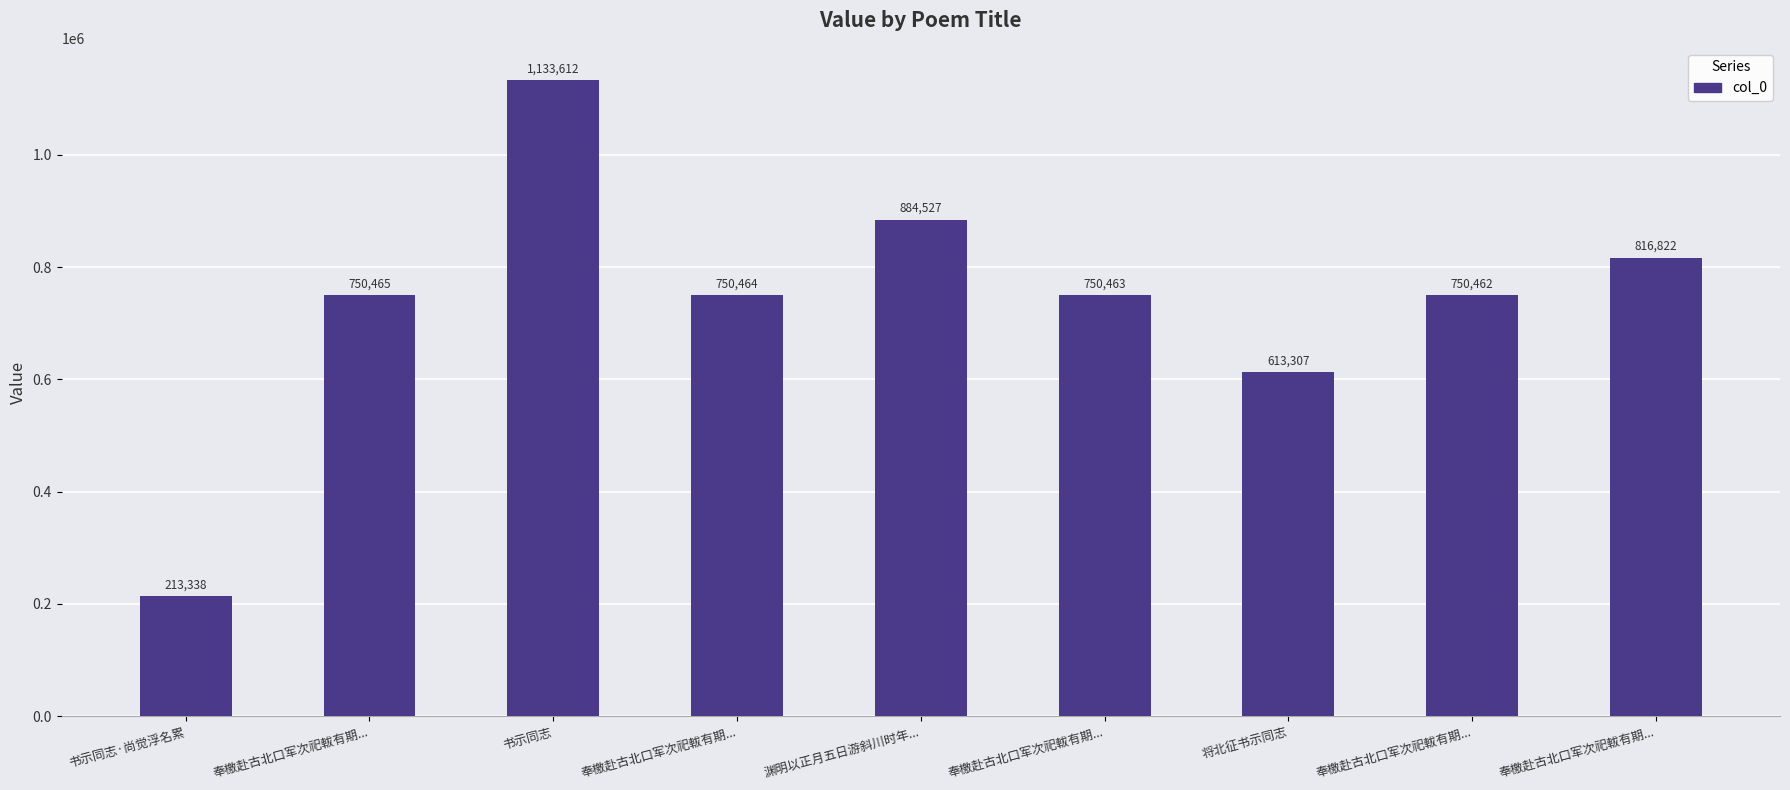

What is the minimum value shown in the chart?

213338